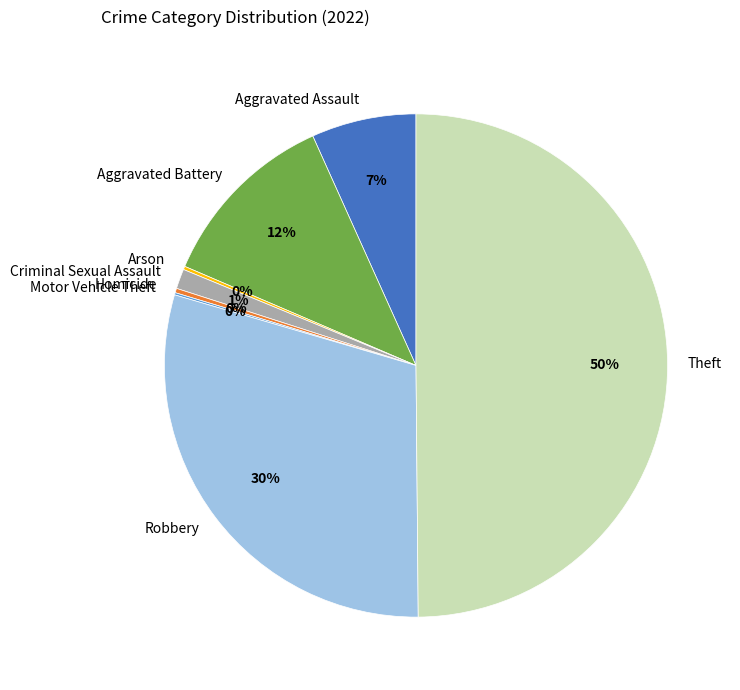

Do Criminal Sexual Assault and Aggravated Assault together represent more than half of the pie?

No